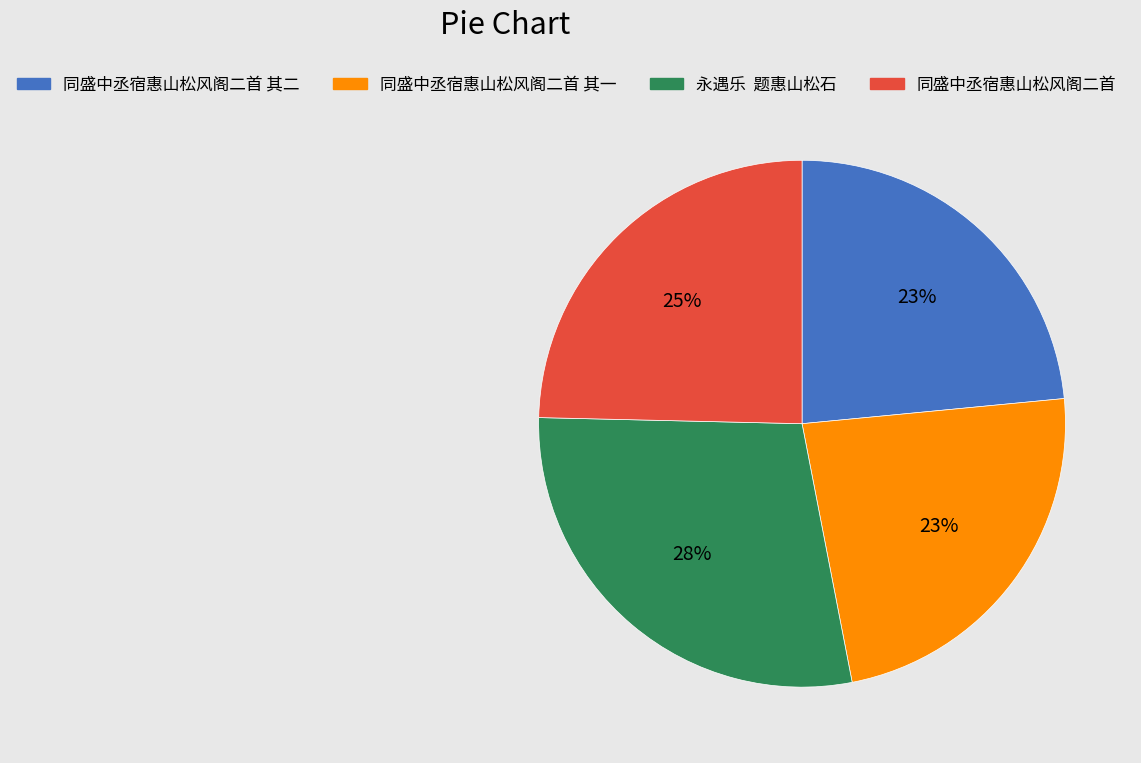

Is there a majority slice in this chart?

No